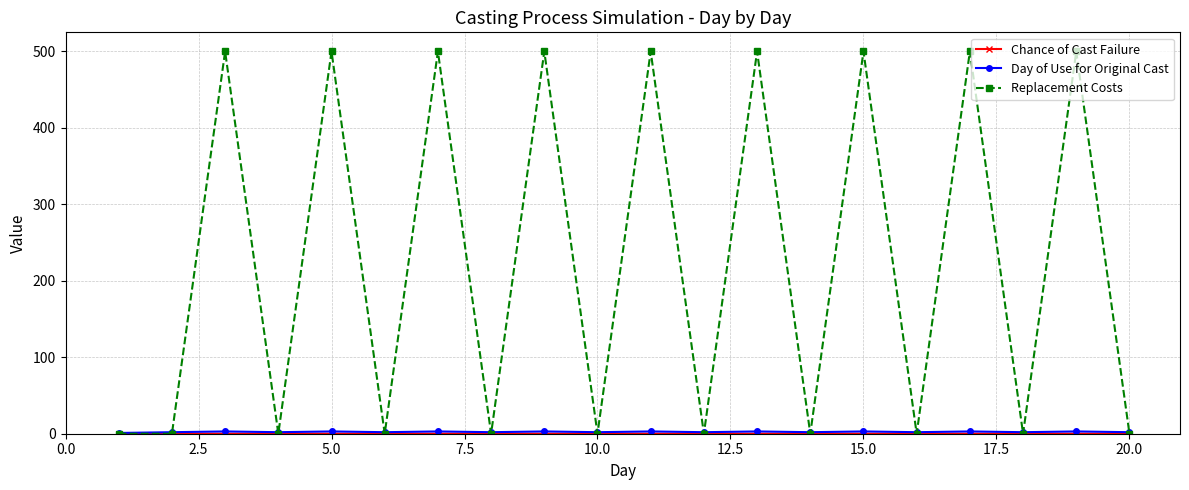

At how many categories does at least one series exceed 103?

9